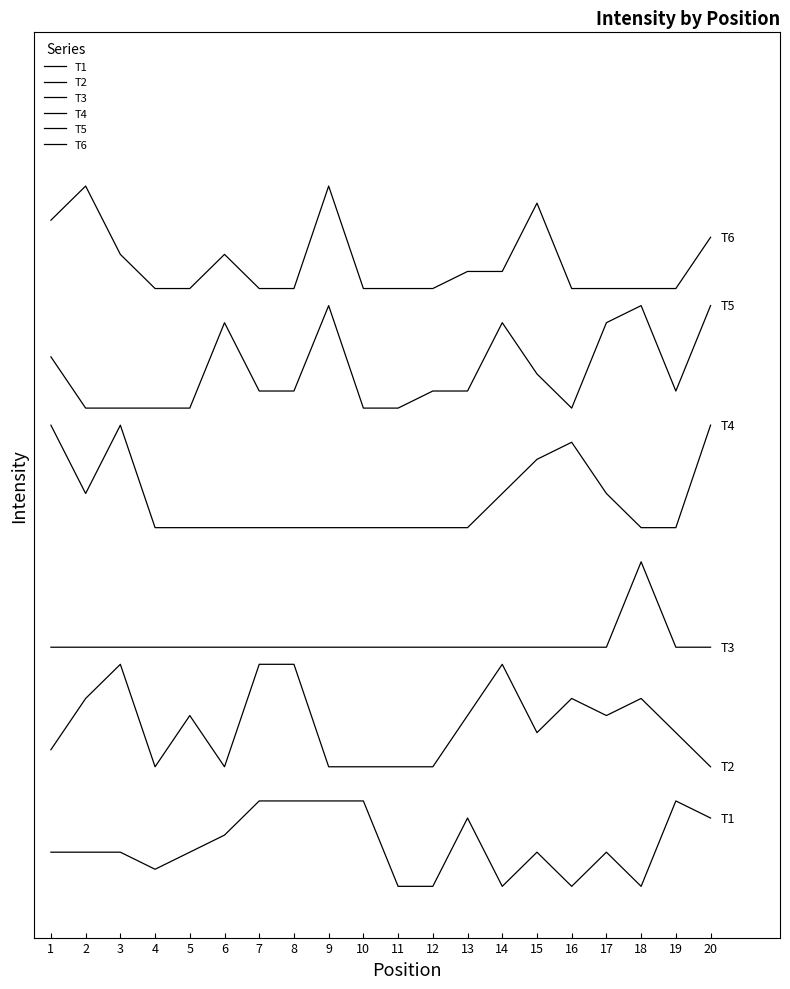

Is this an area chart (filled region under the line)?

No